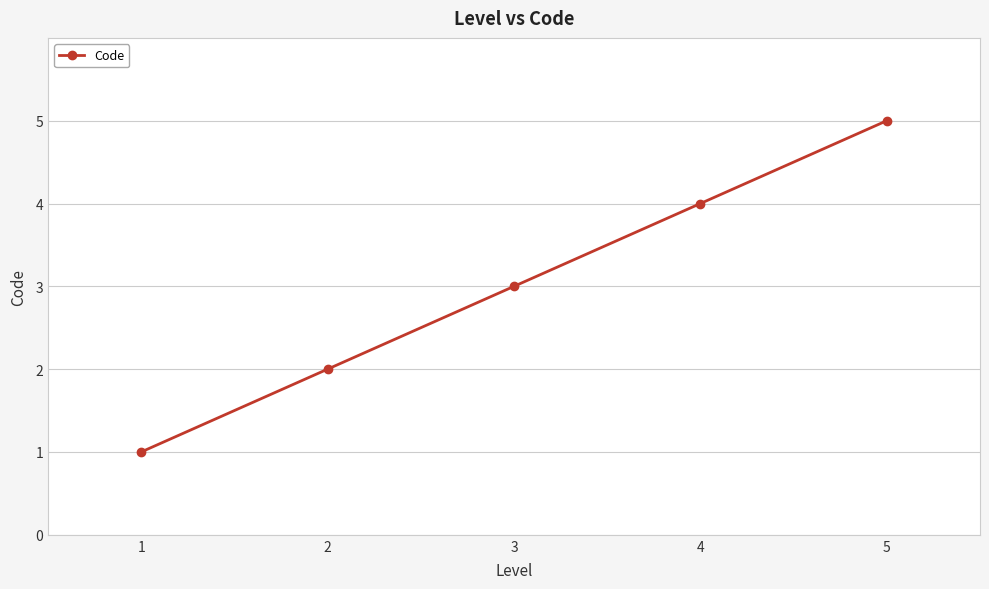

Which has a higher value, 1 or 3?

3